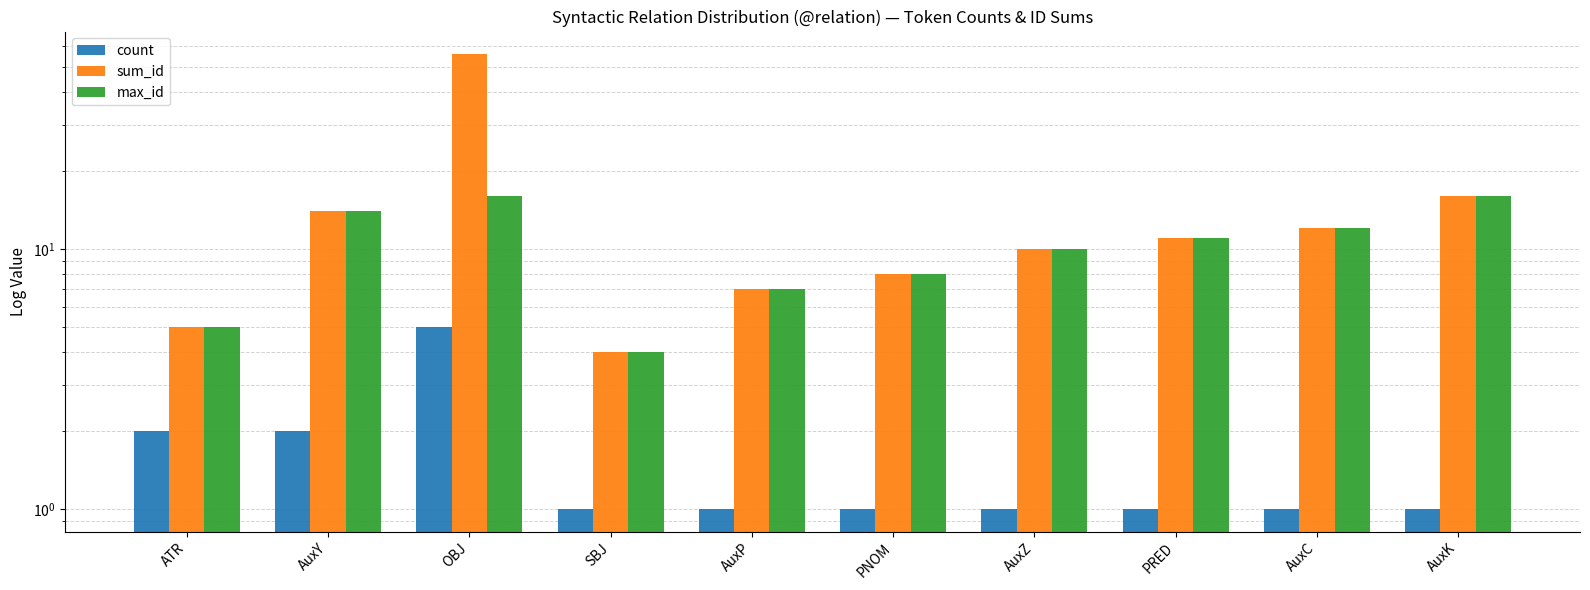

Reading left to right, what are all the values shown in this chart?

count: 2	2	5	1	1	1	1	1	1	1
sum_id: 5	14	56	4	7	8	10	11	12	16
max_id: 5	14	16	4	7	8	10	11	12	16